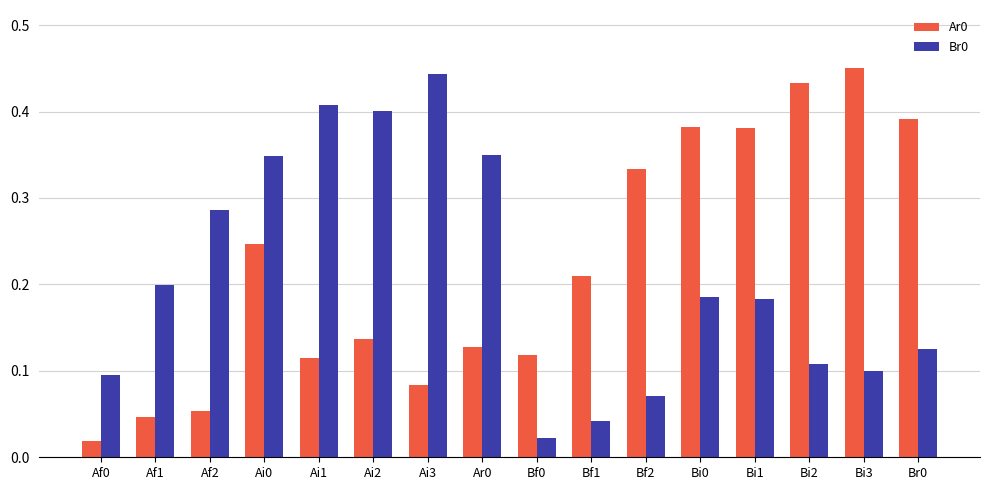

What is the total value across all series at Bi1?

0.6